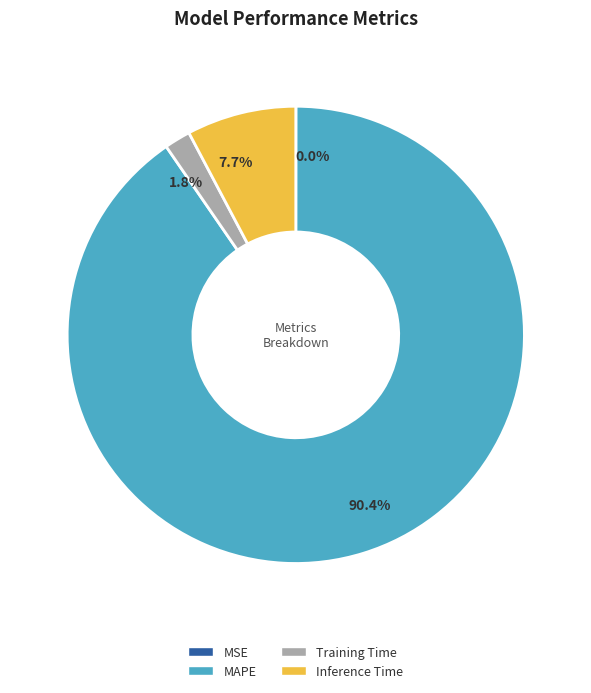

Is there a majority slice in this chart?

Yes